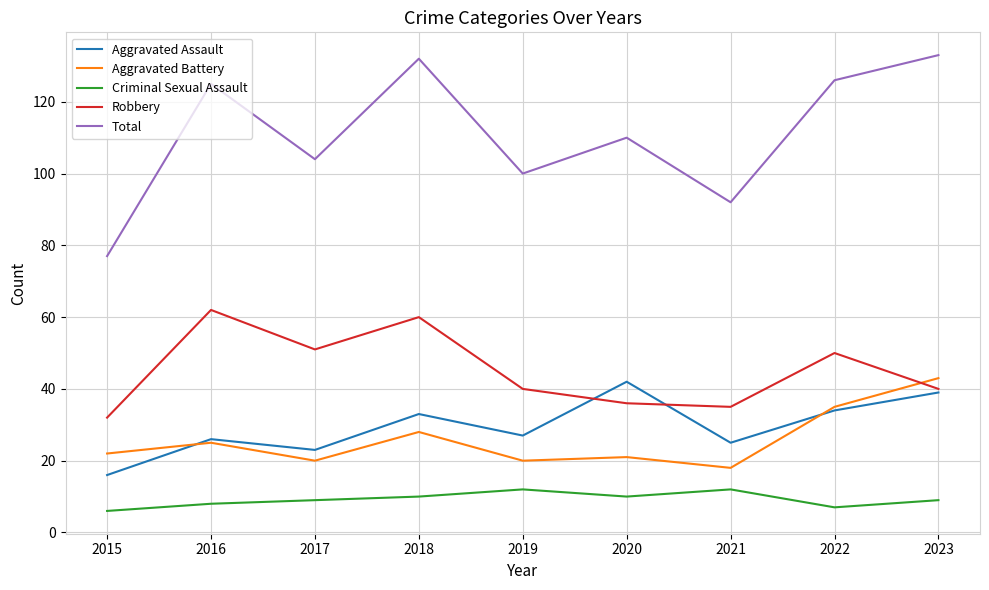

What is the sum of all Aggravated Battery values?

232